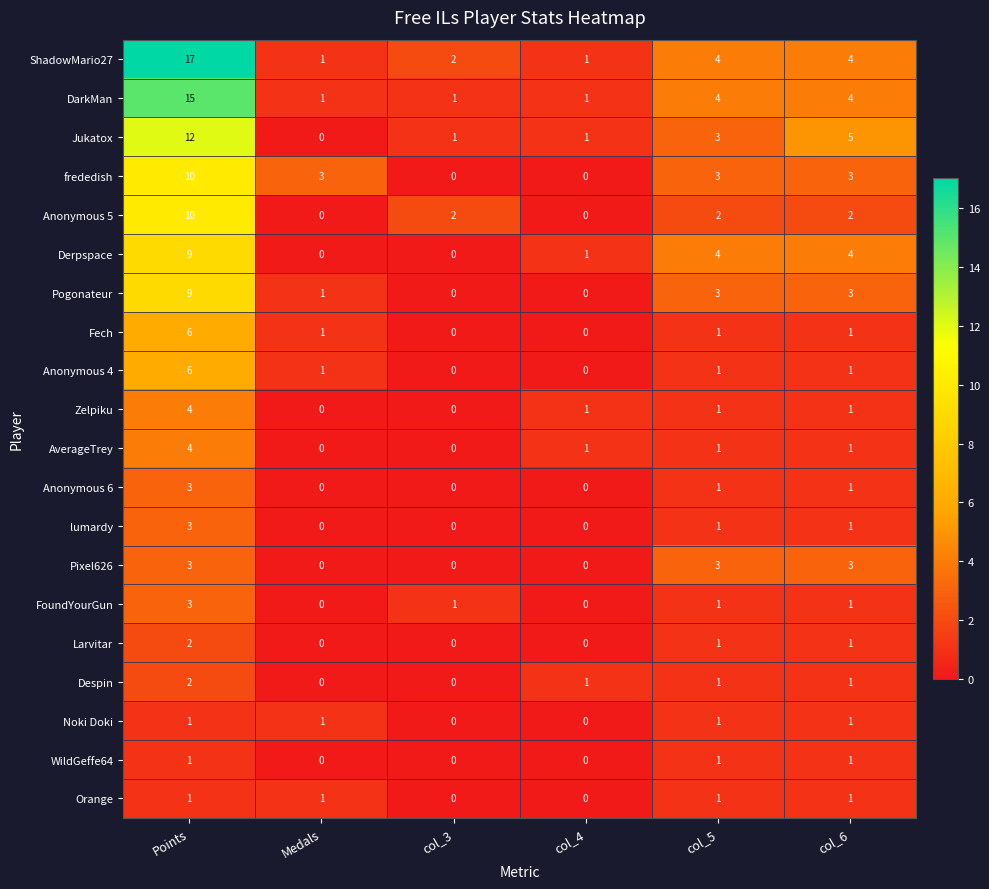

What is the difference between the second highest and second lowest values in the Derpspace series?

4